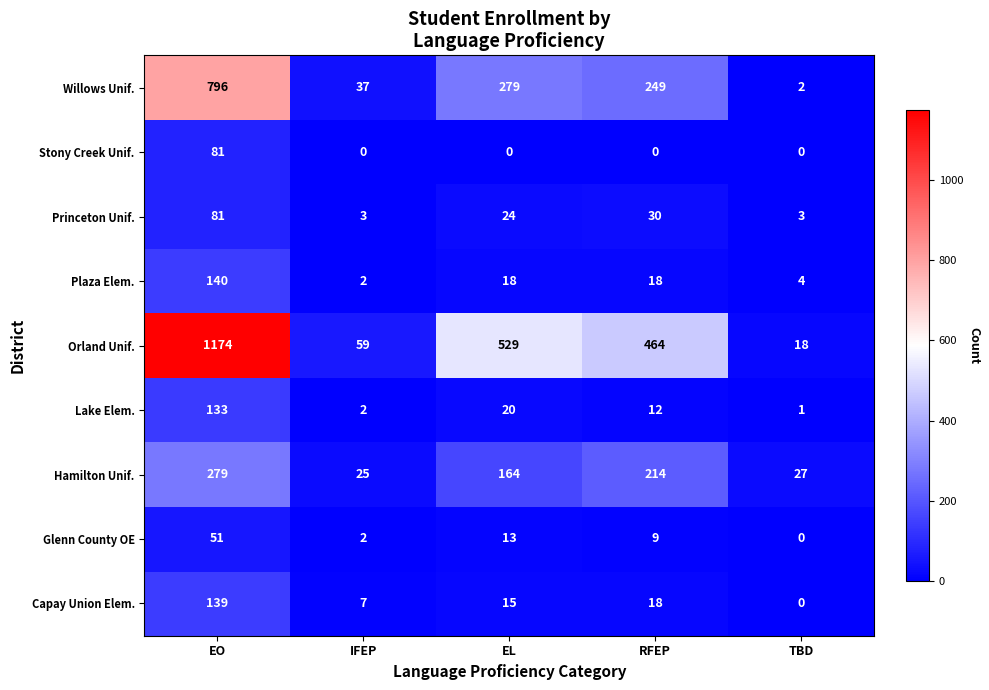

What is the total value across all series at IFEP?

137